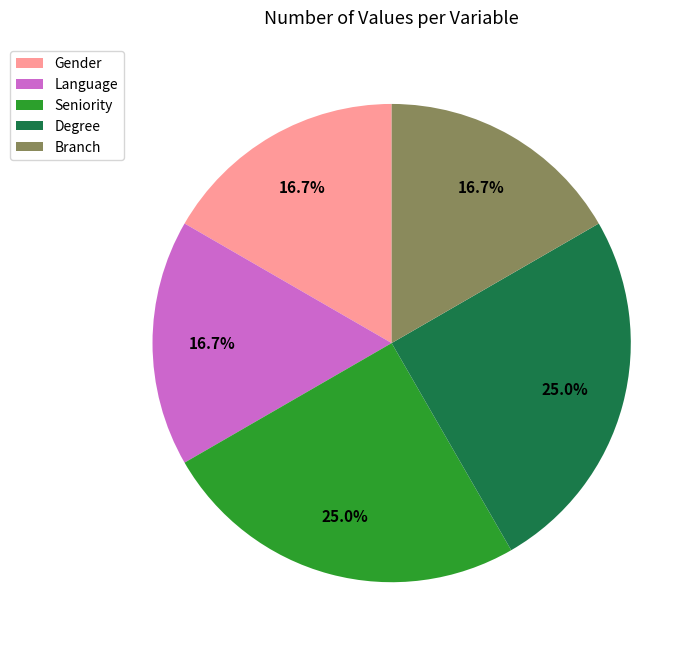

Count the number of slices in the pie.

5